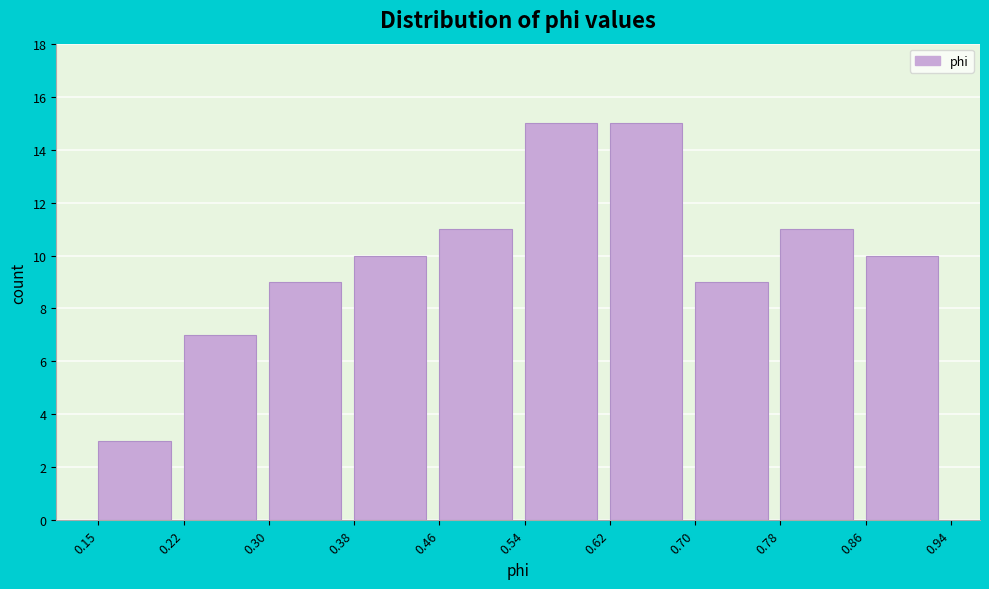

What is the height of the bar covering 0.86 to 0.94 on the x-axis? The values are not printed on the chart, so give them approximately, as read against the axis.

10